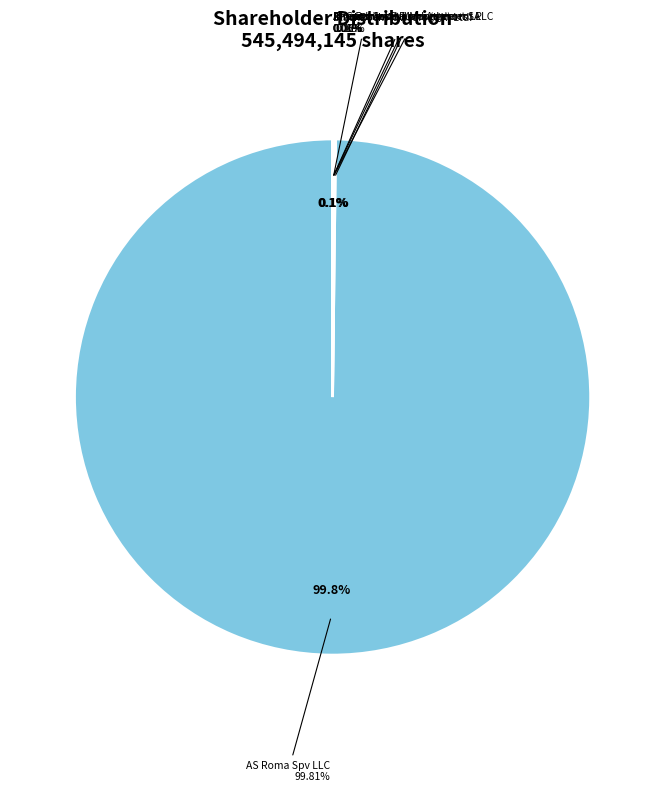

Which category has the smallest portion of the pie?

Amundi Asset Management SA